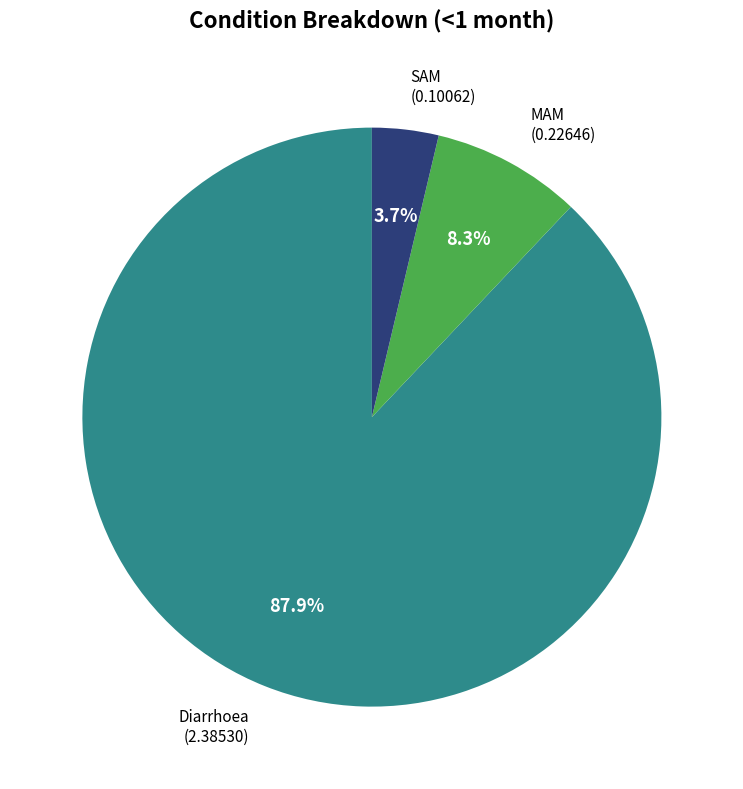

Does any single category account for the majority?

Yes